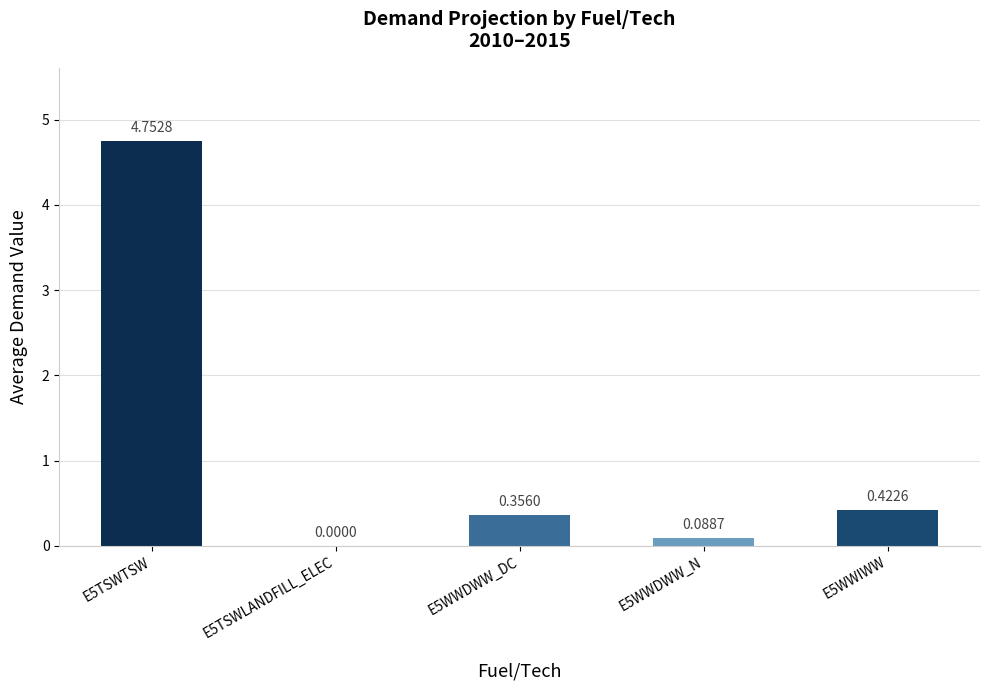

How many series are shown in this chart?

1